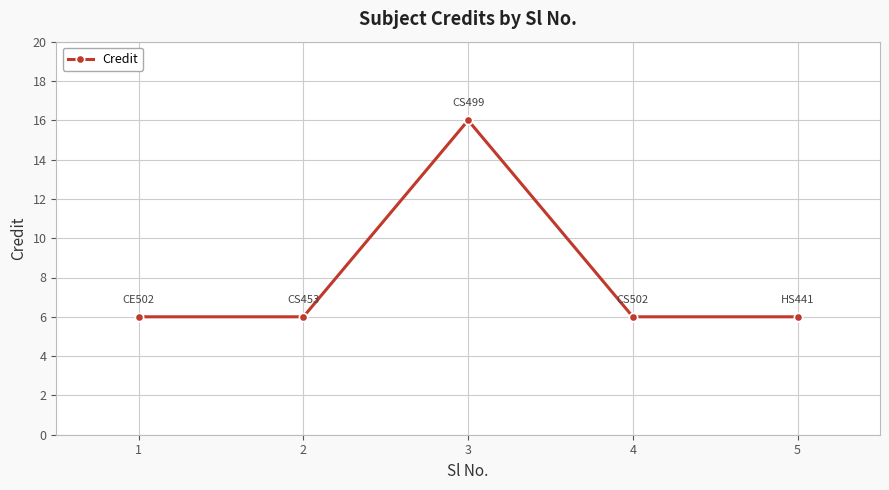

How many values are between 6 and 7?

4